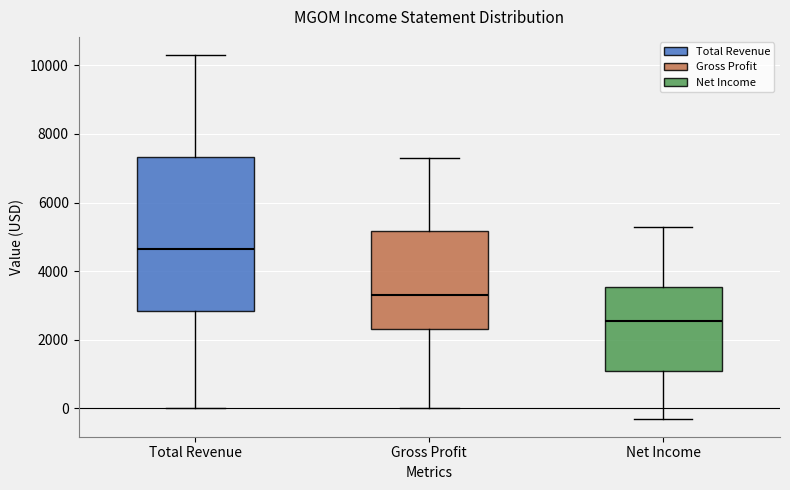

Reading left to right, read every box against the y-axis: the position of its median line, the range the box covers, and the ends of its whiskers. The values are not printed on the chart, so give them approximately, as read against the axis.

Total Revenue: median 4600, box 2800 to 7400, whiskers 0 to 10400
Gross Profit: median 3400, box 2400 to 5200, whiskers 0 to 7400
Net Income: median 2600, box 1200 to 3600, whiskers -200 to 5400